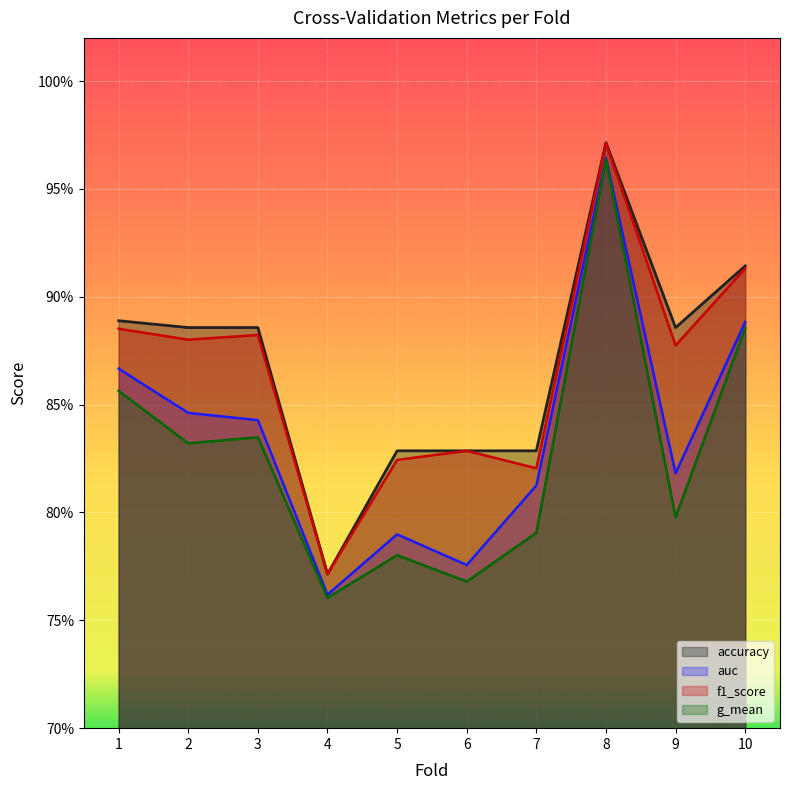

Does the chart display data point markers on the line(s)?

No